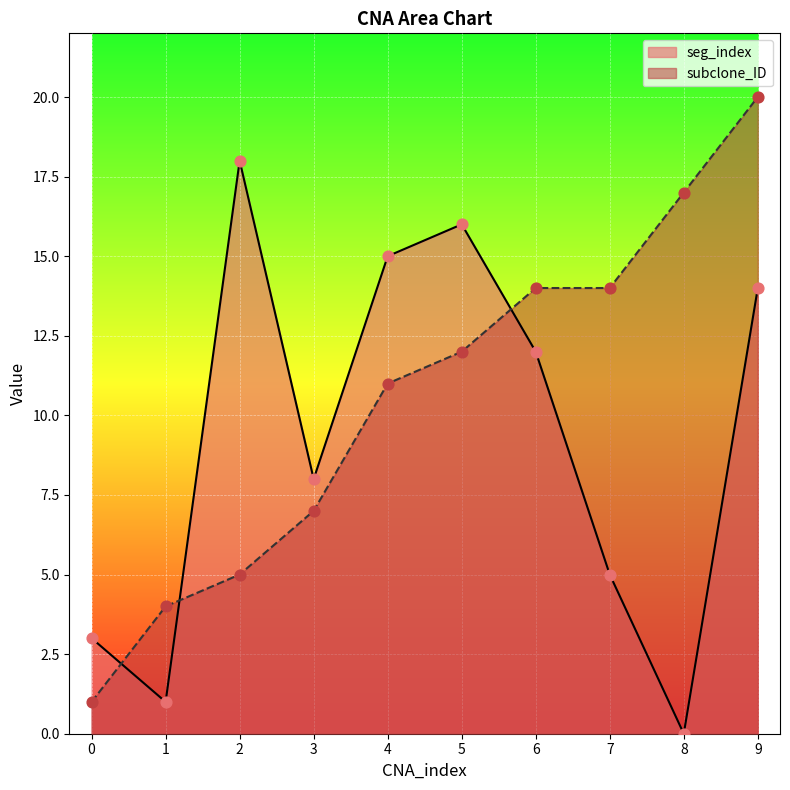

At how many categories does at least one series exceed 6?

8